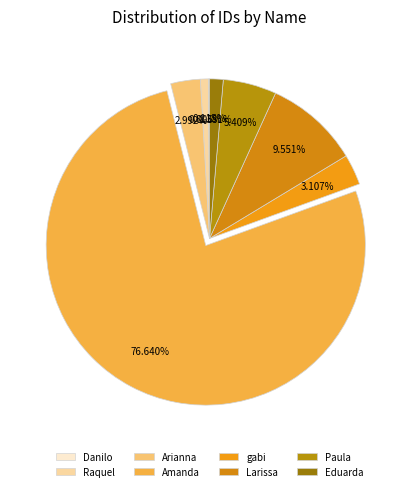

Count the number of slices in the pie.

8